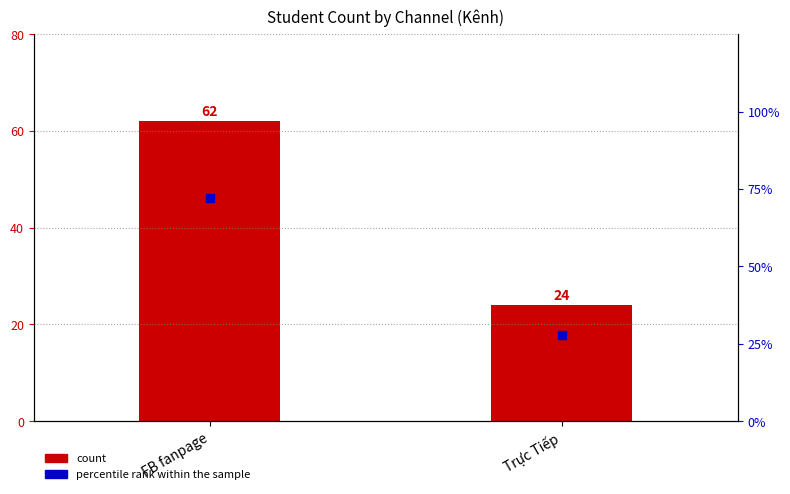

Which series contains the lowest Y value?

count